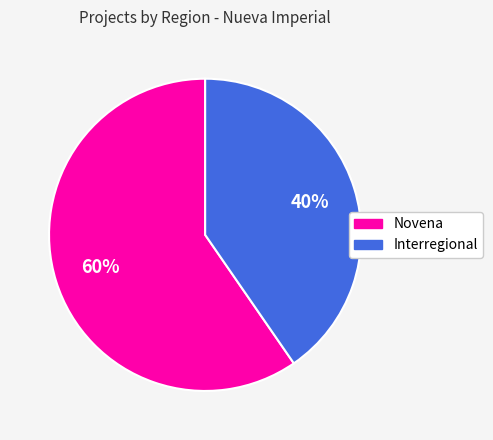

To the nearest percent, what is the average slice percentage?

50%